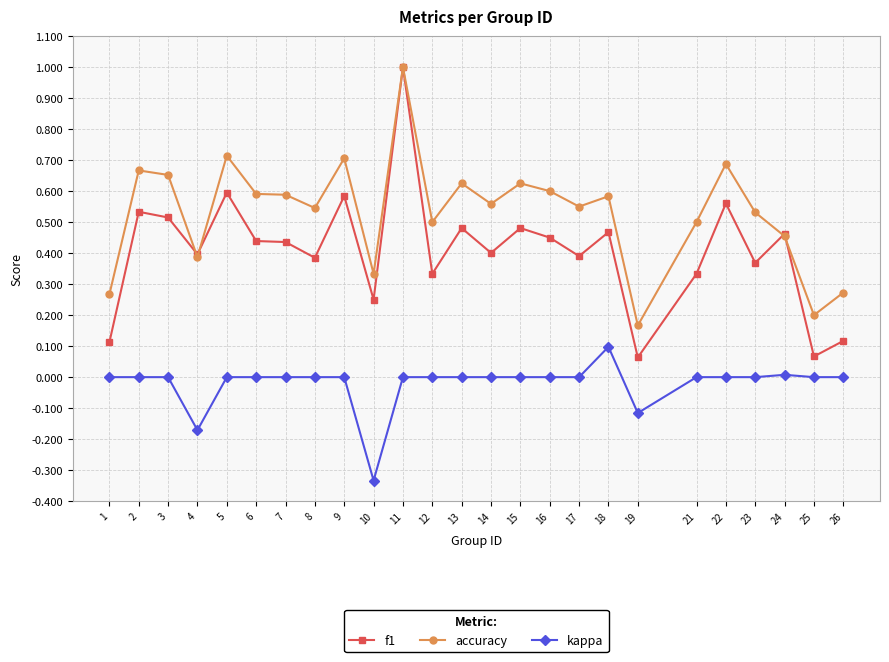

At how many categories does at least one series exceed 0?

25